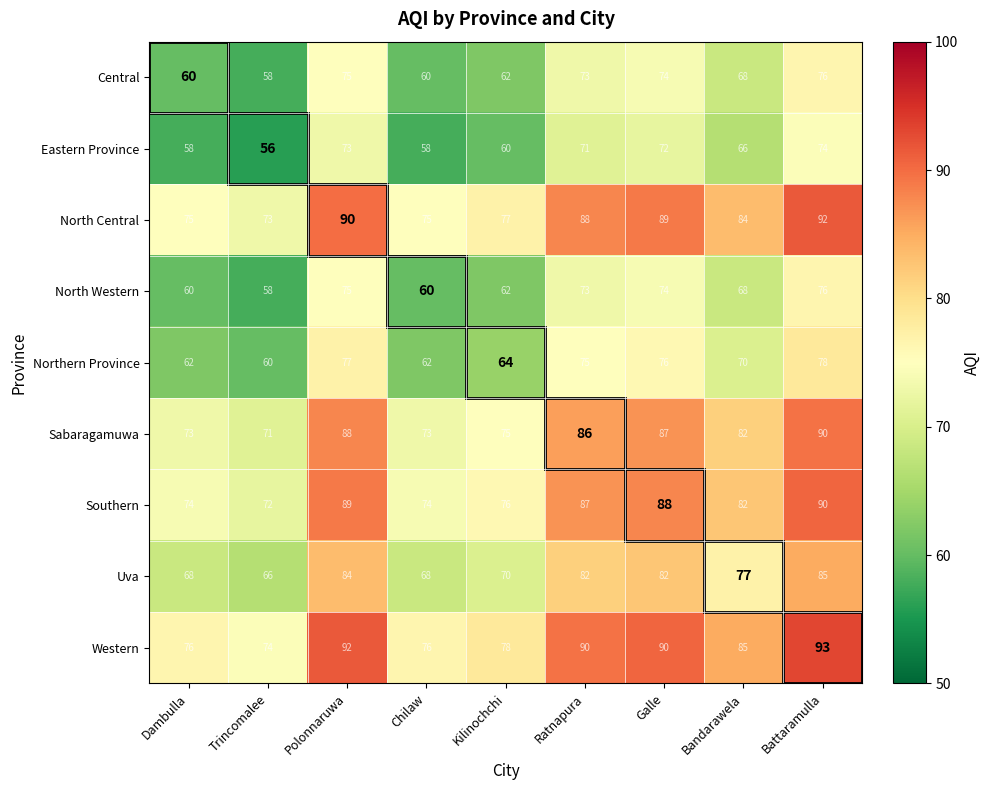

What is the difference between the highest and lowest values at Chilaw?

18